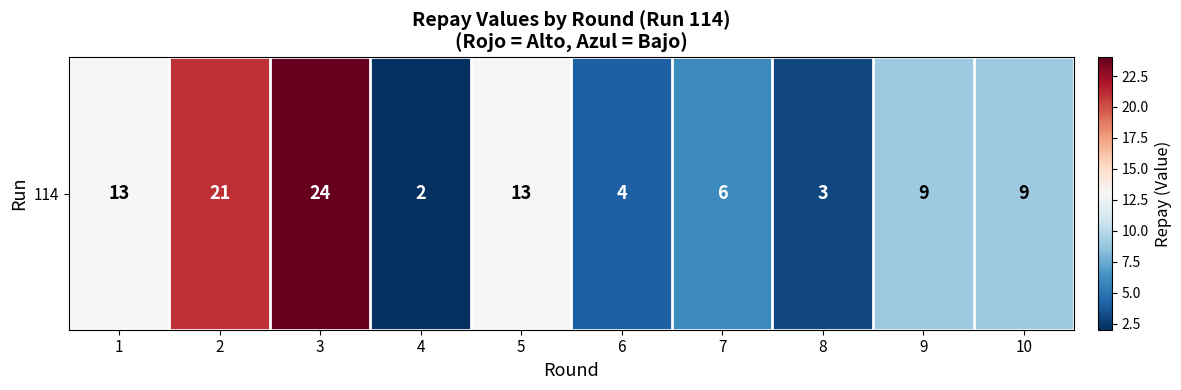

Approximately how many times larger is the value at 7 compared to 9?

0.7